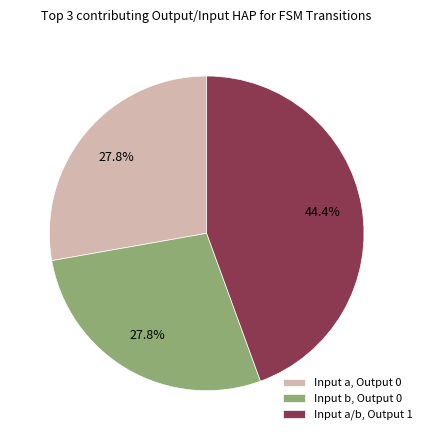

What is the ratio of the value at Input a, Output 0 to the value at Input a/b, Output 1?

0.6